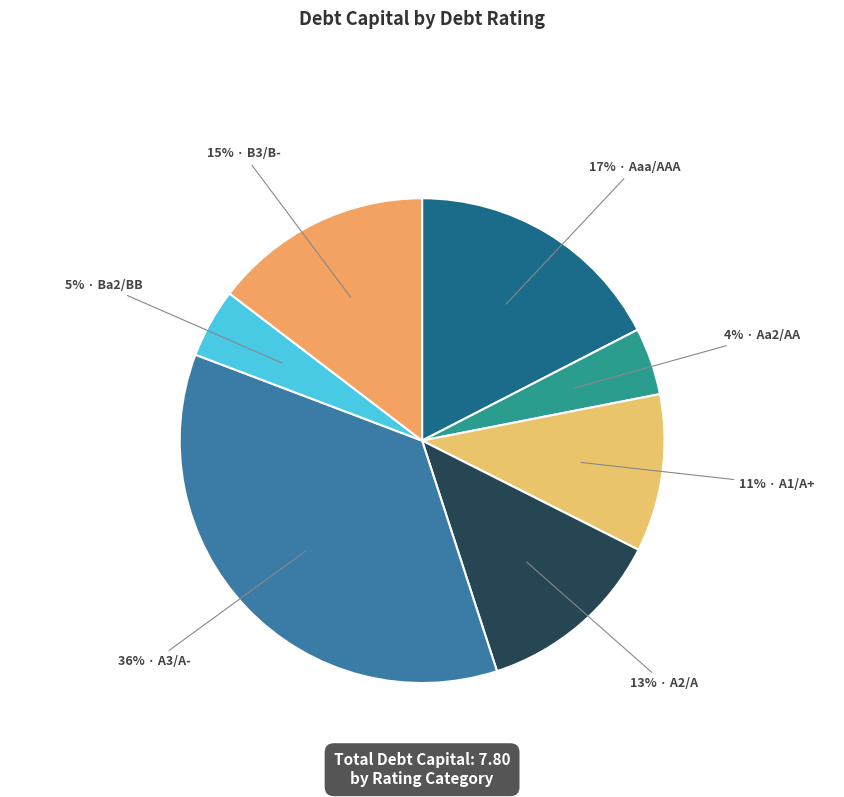

How many segments does this pie chart have?

7